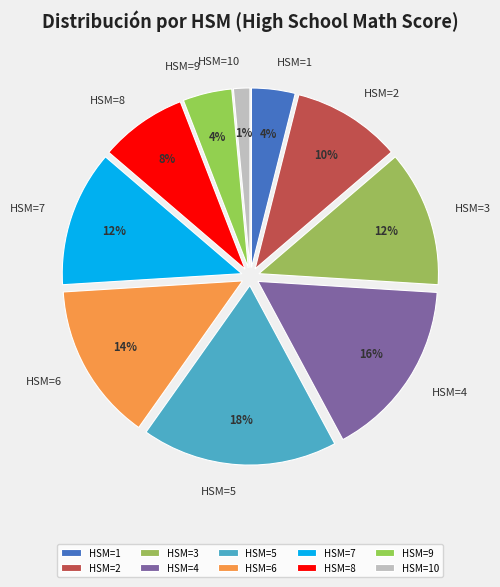

Which slice is the largest?

HSM=5